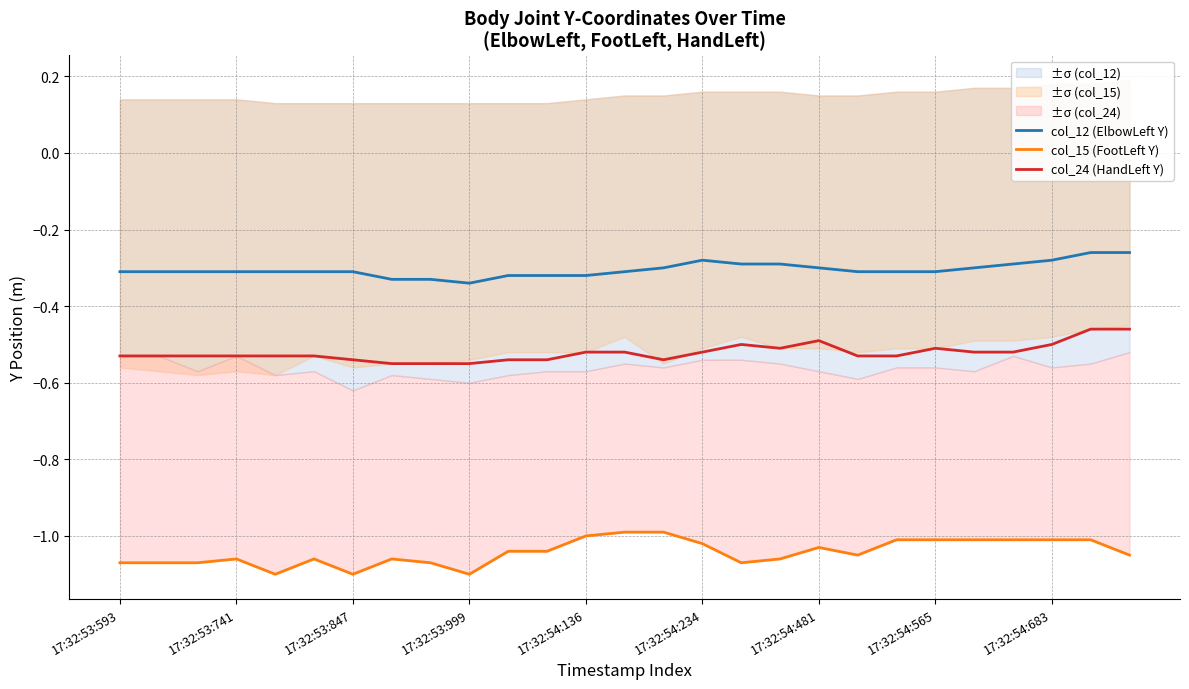

Which series has the largest total across all categories?

col_12 (ElbowLeft Y)